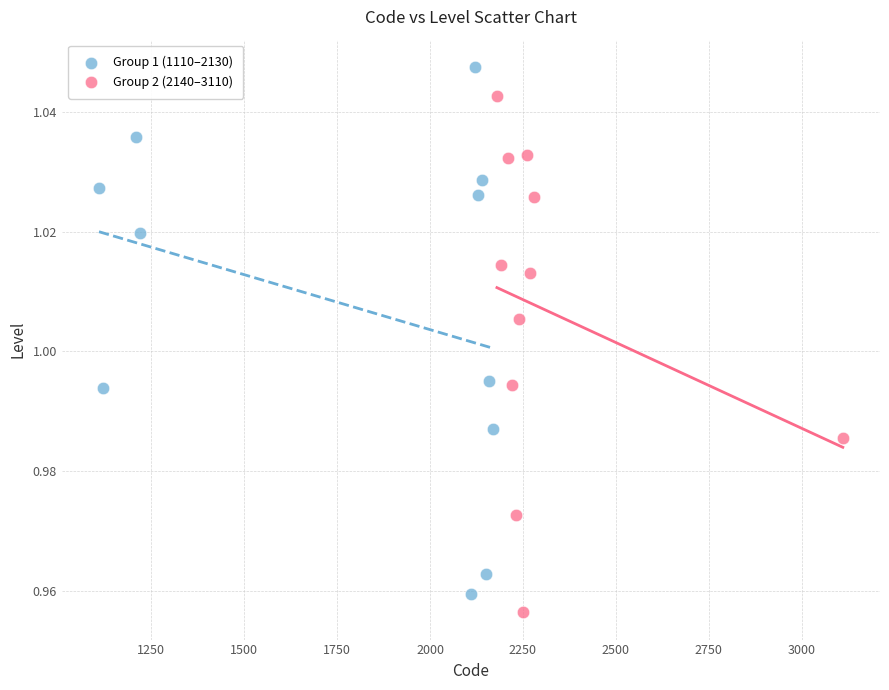

Which series contains the highest Y value?

Group 1 (1110–2130)